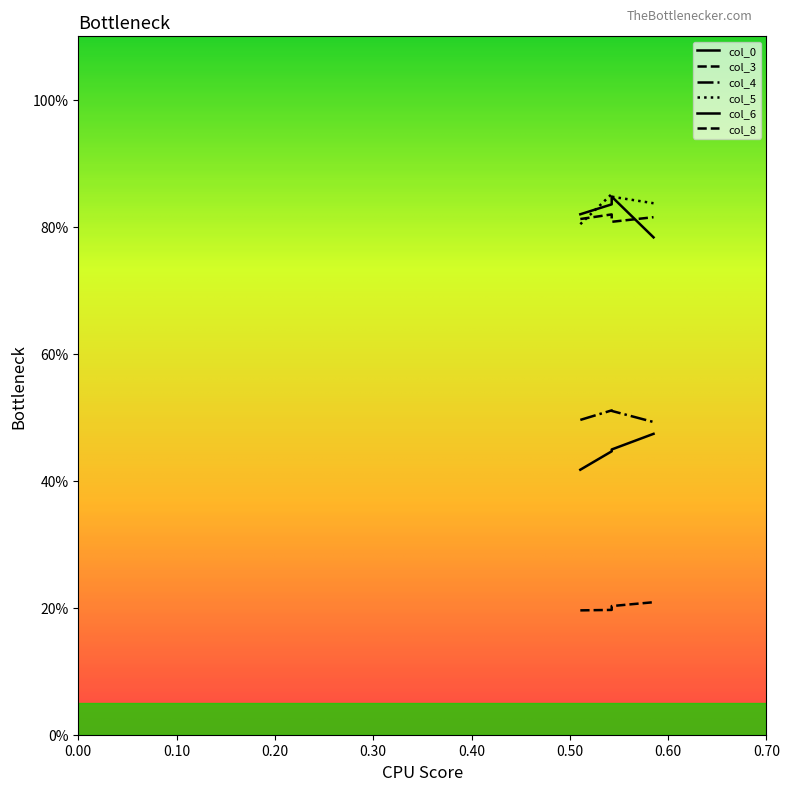

True or false: col_4 has a value of 0.5 at 0.510638298.

True